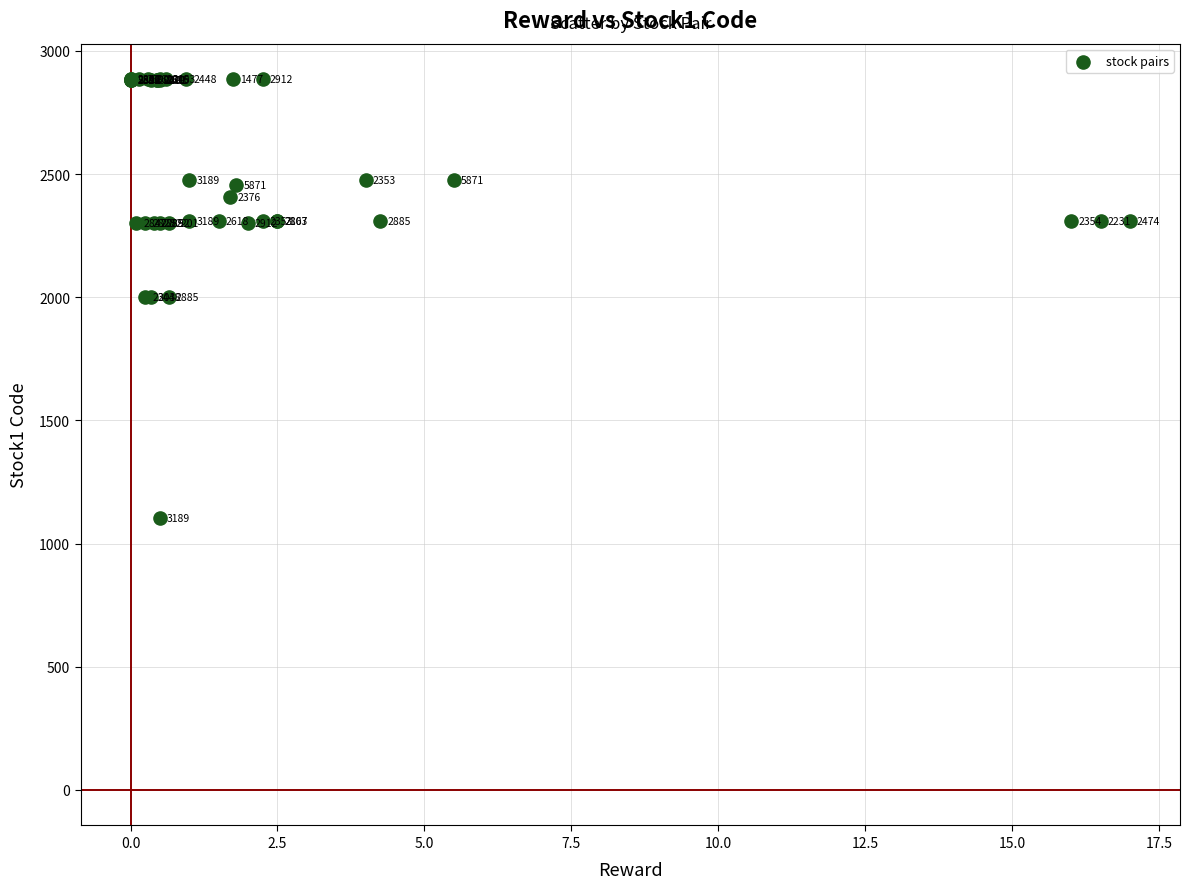

What Y value in the scatter plot is closest to 1993?

2002